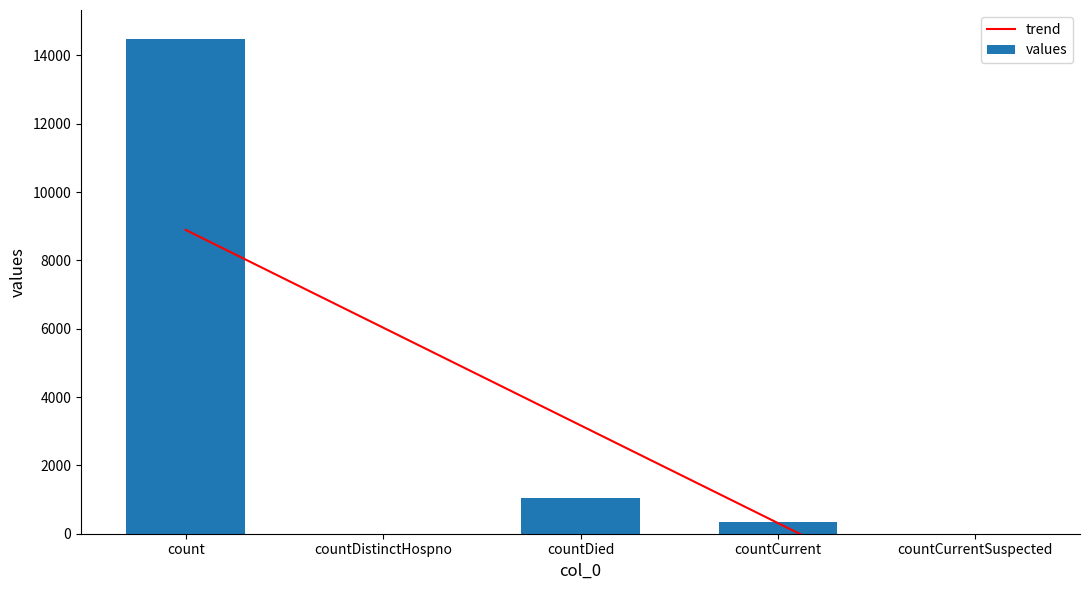

At which label does trend first exceed 3172?

count